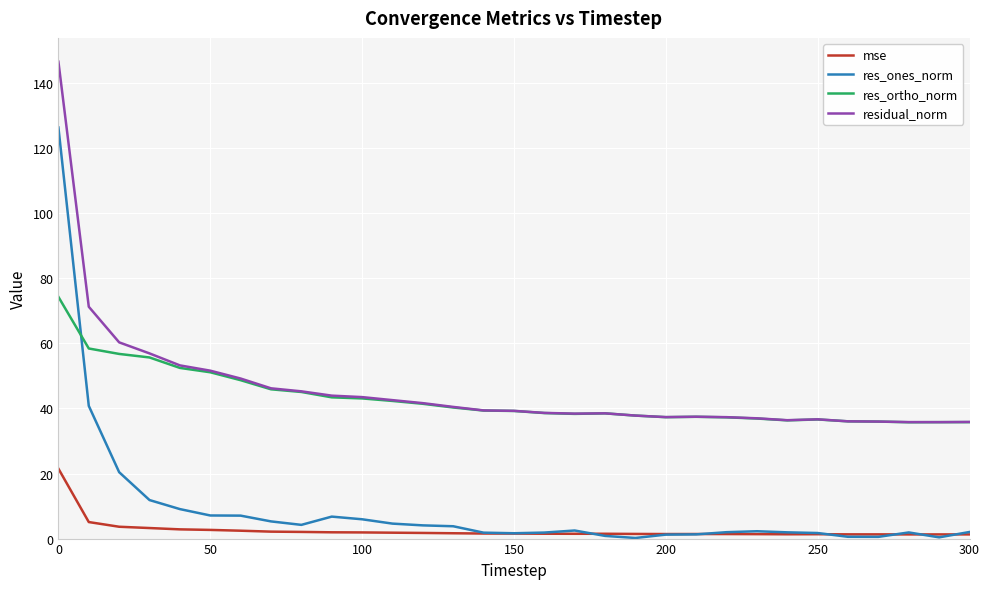

Count the number of data series in this chart.

4